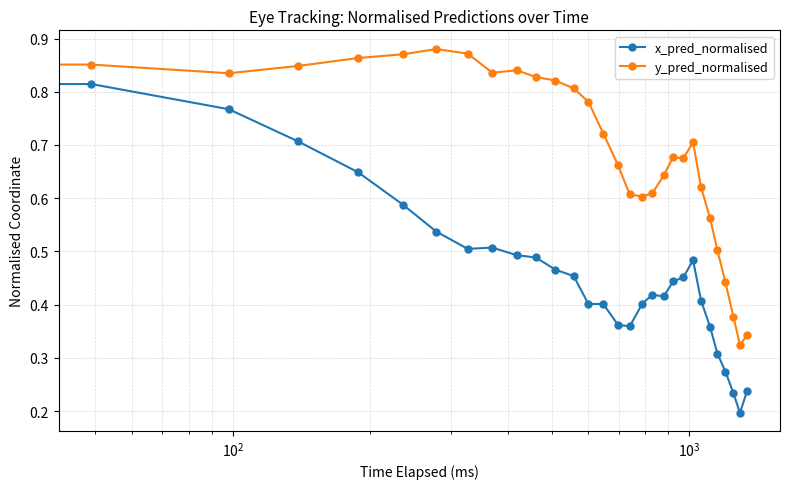

Which series has the widest spread of values?

x_pred_normalised